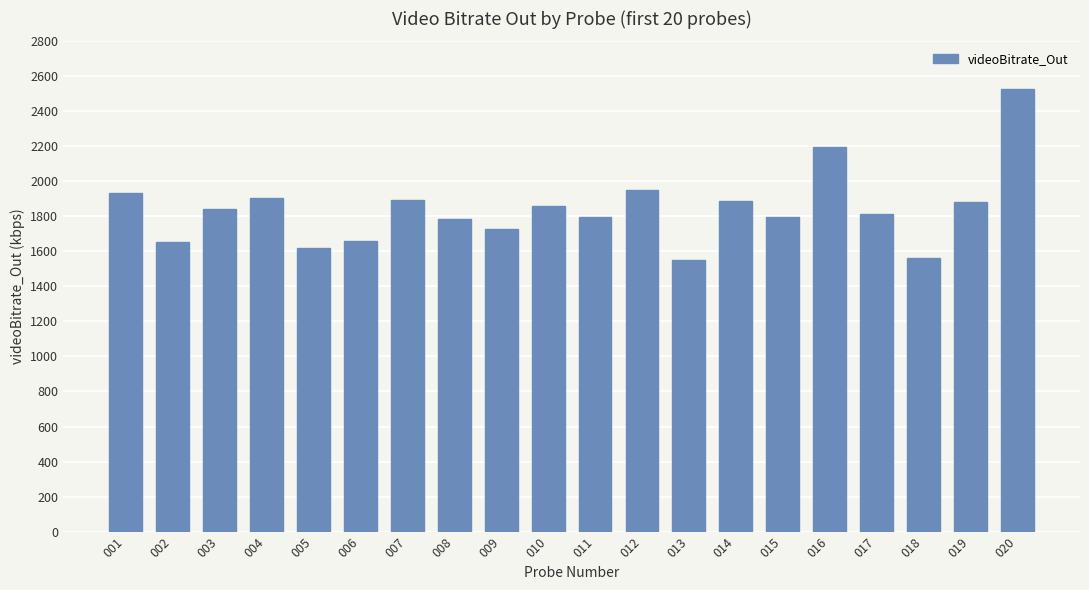

What is the ratio of the value at 020 to the value at 018?

1.6